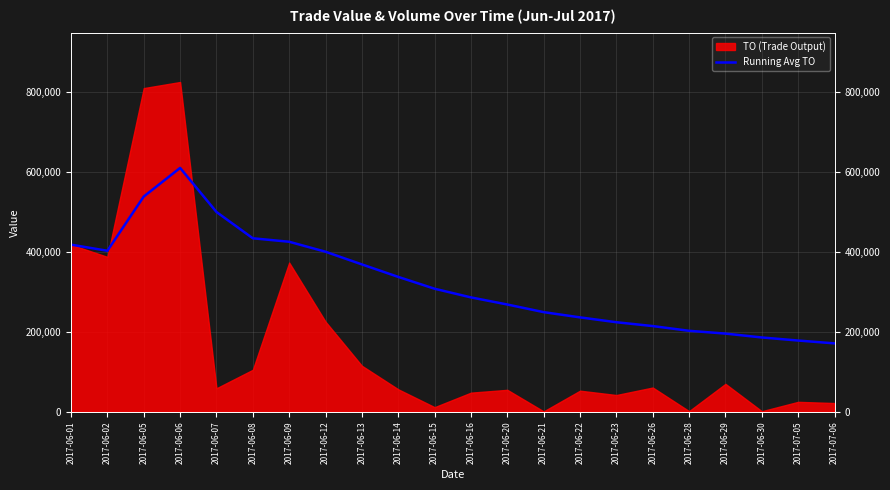

Where is the first local minimum?

2017-06-02